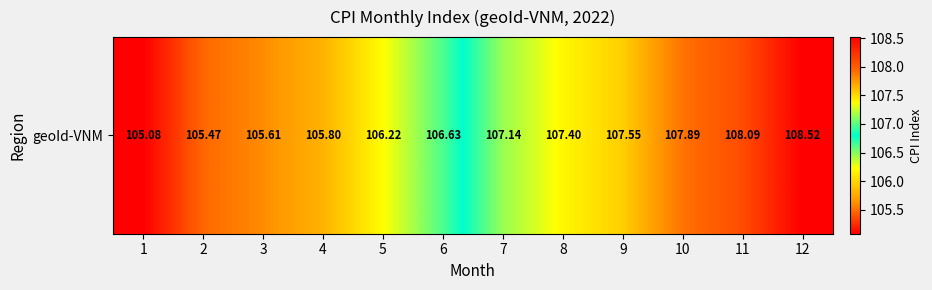

What is the difference between the values at 5 and 12?

2.3